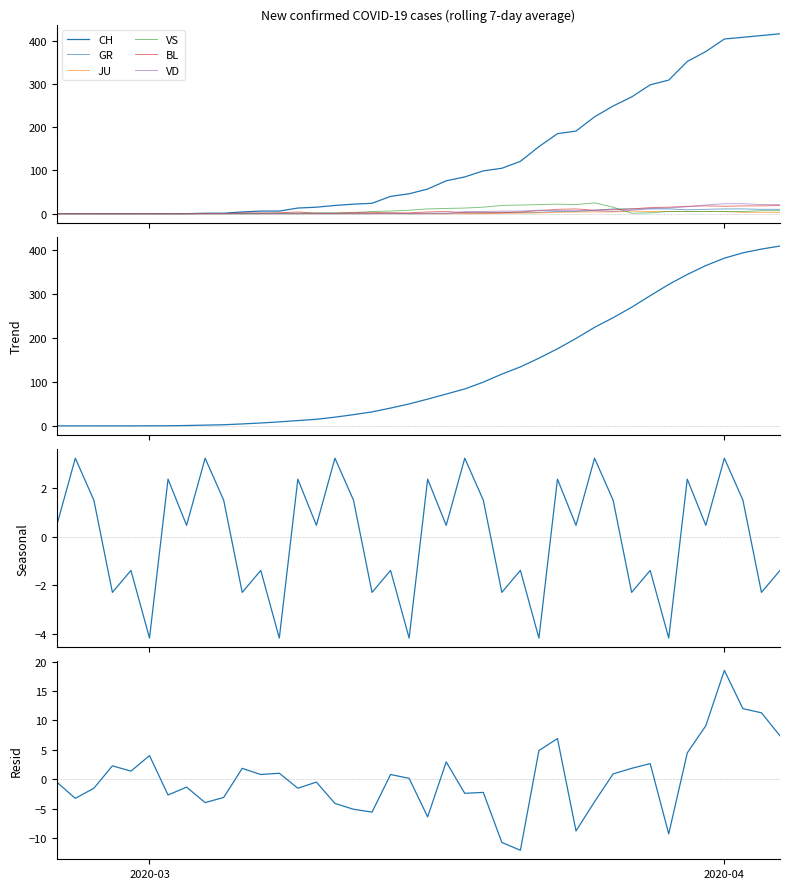

What is the maximum value shown in the chart?

416